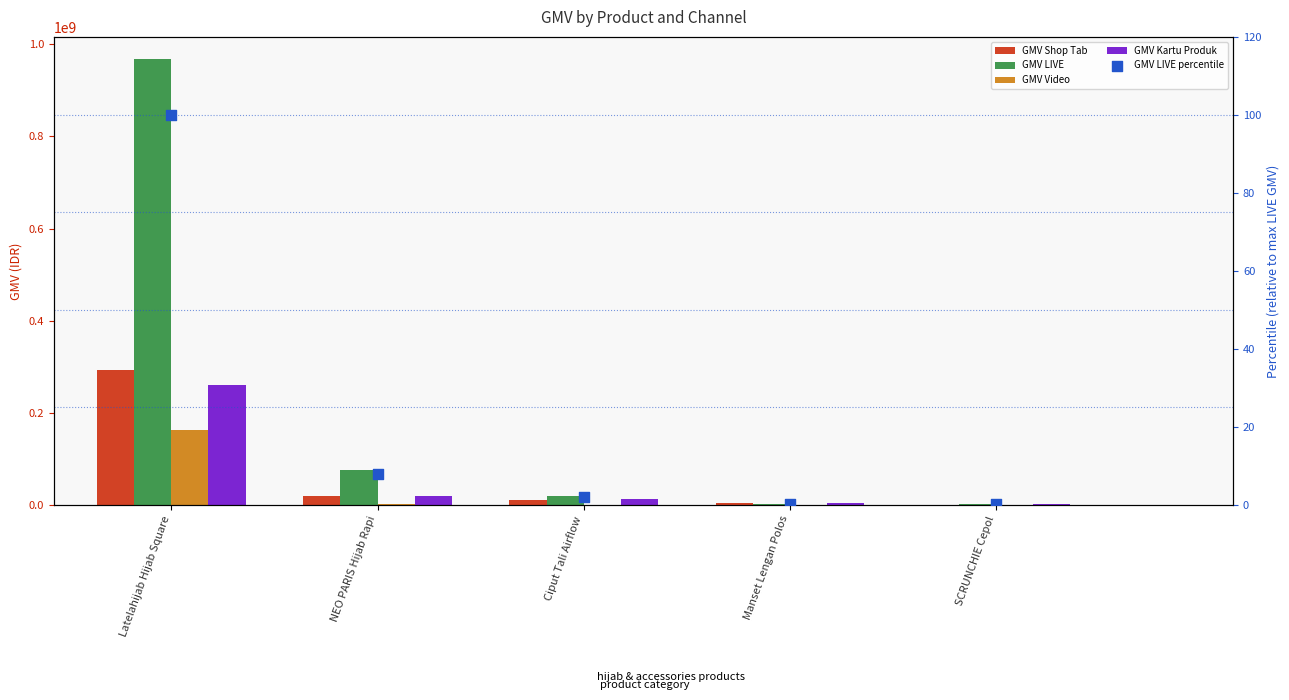

Which series reaches the maximum Y coordinate?

GMV LIVE